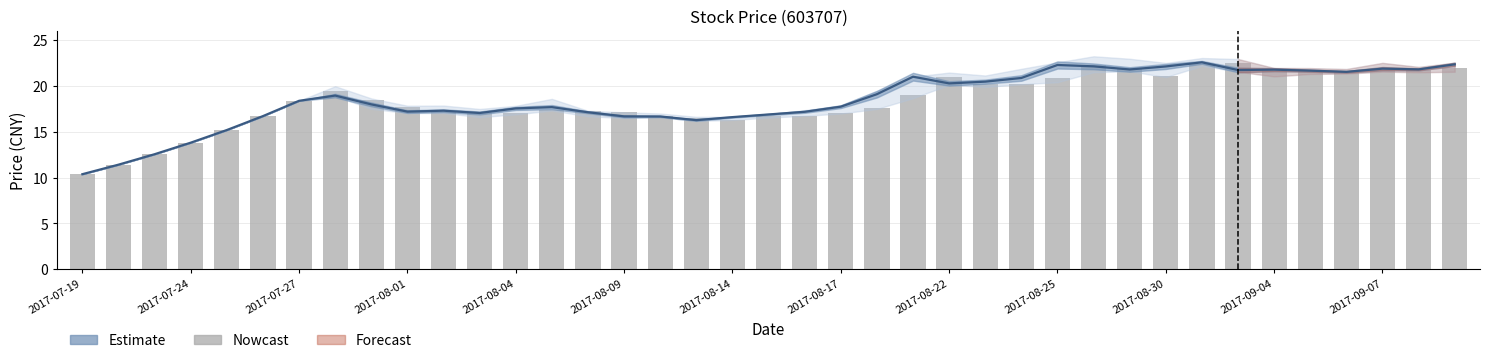

What is the difference between the second highest and second lowest values in the open series?

11.0